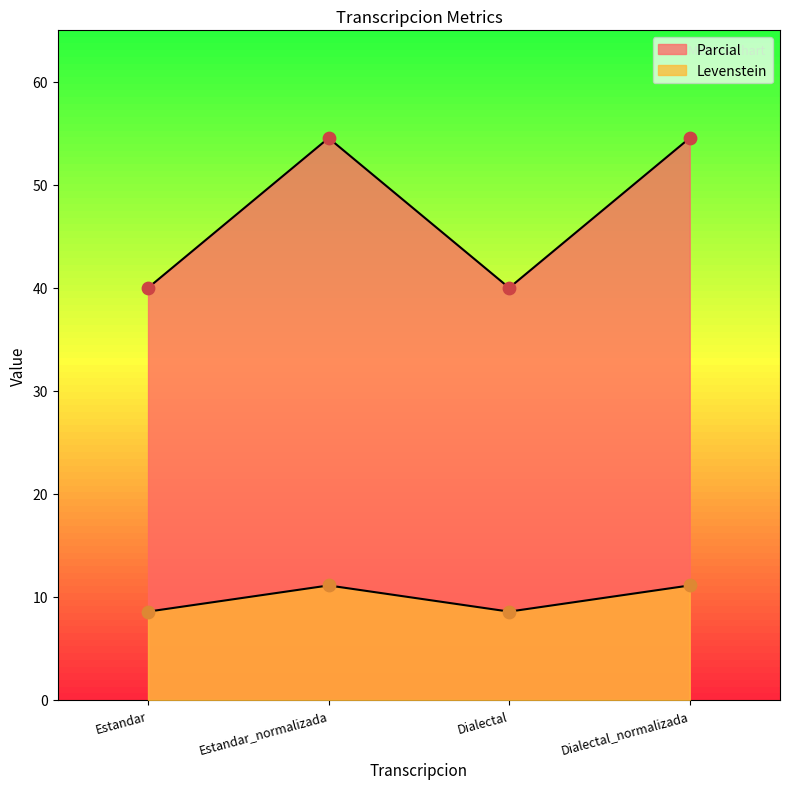

At how many categories does at least one series exceed 34?

4